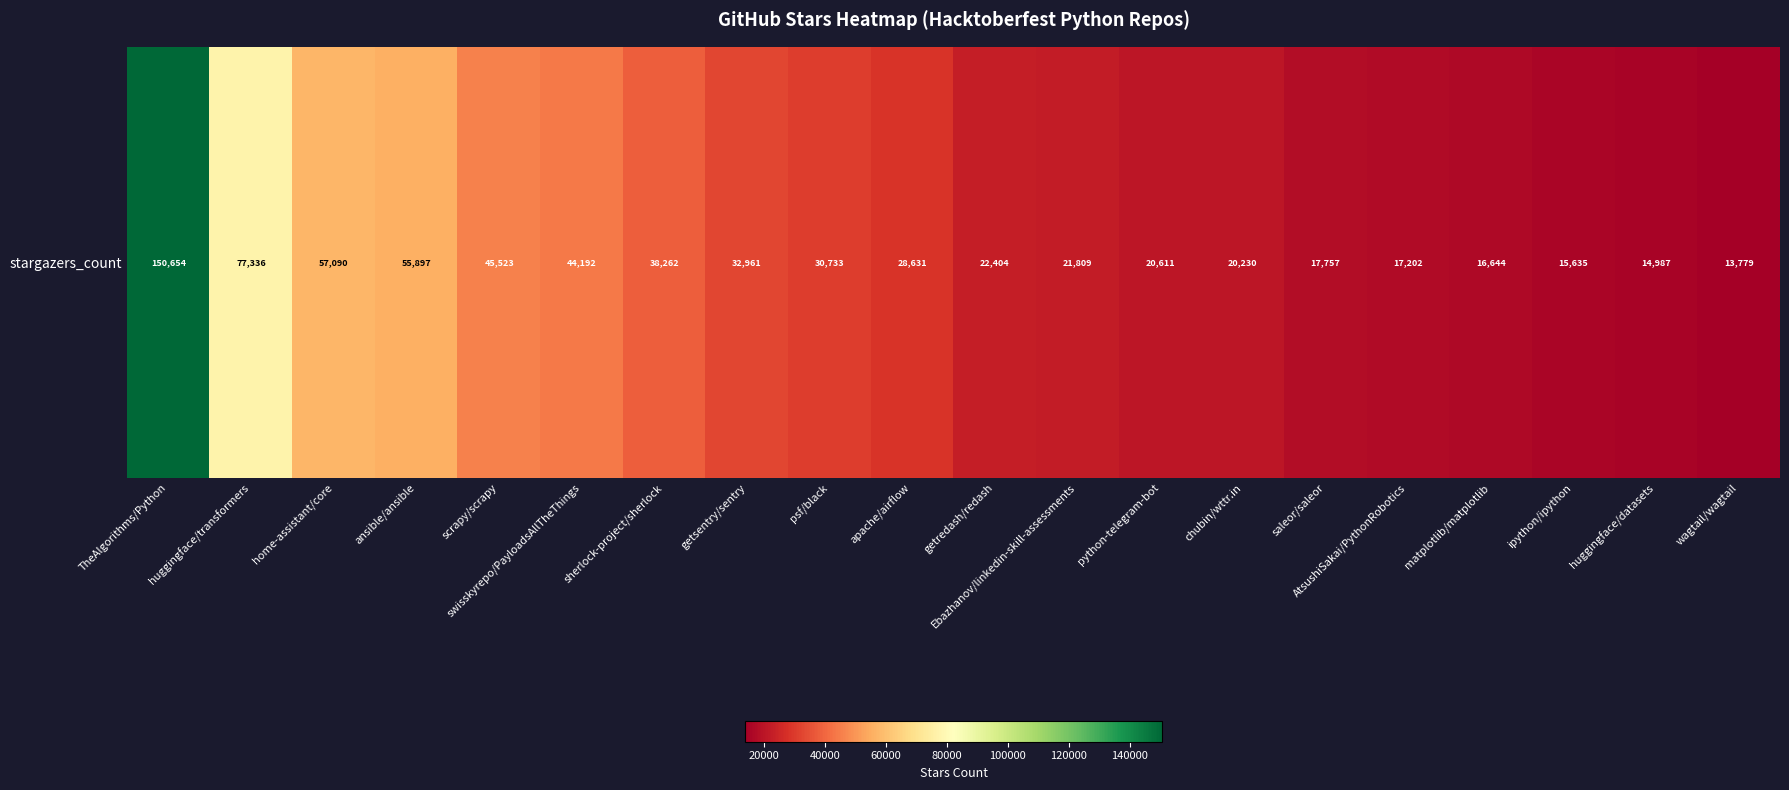

How many values exceed 28631?

9